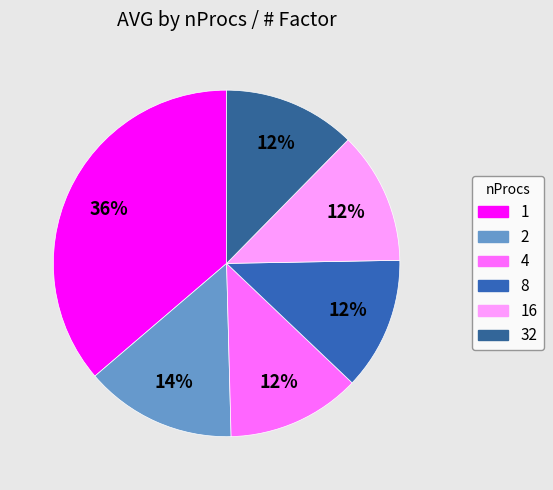

To the nearest percent, what percentage of the pie is 8?

12%